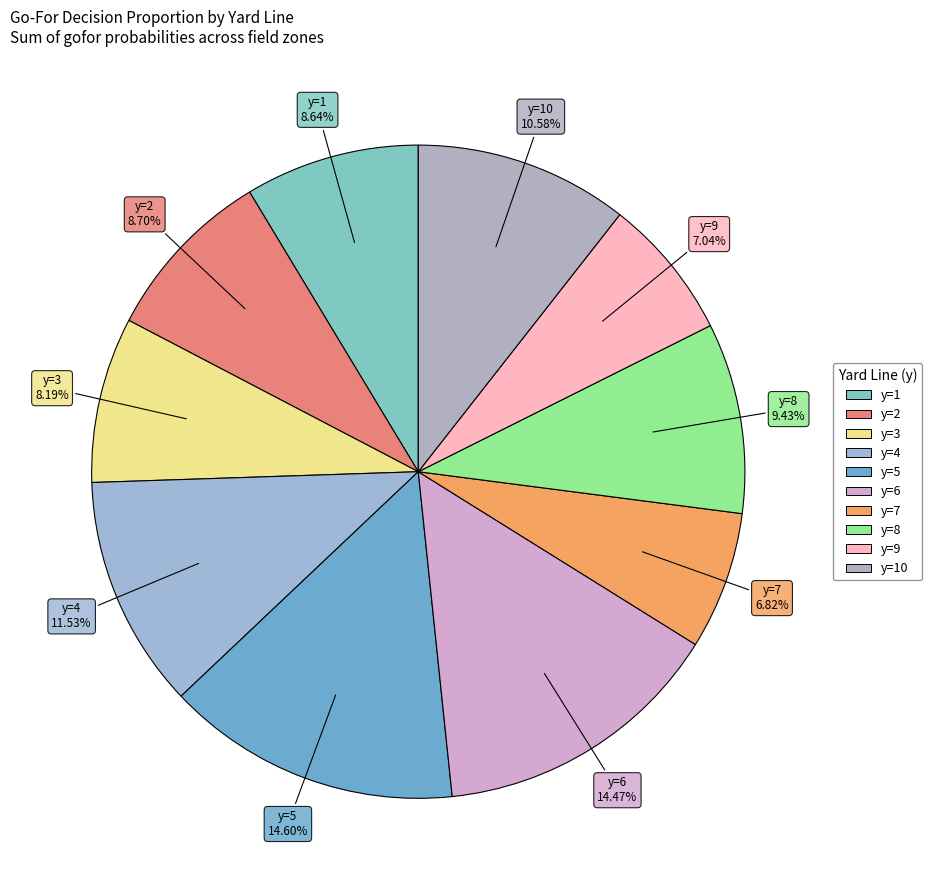

How many slices are in this pie chart?

10